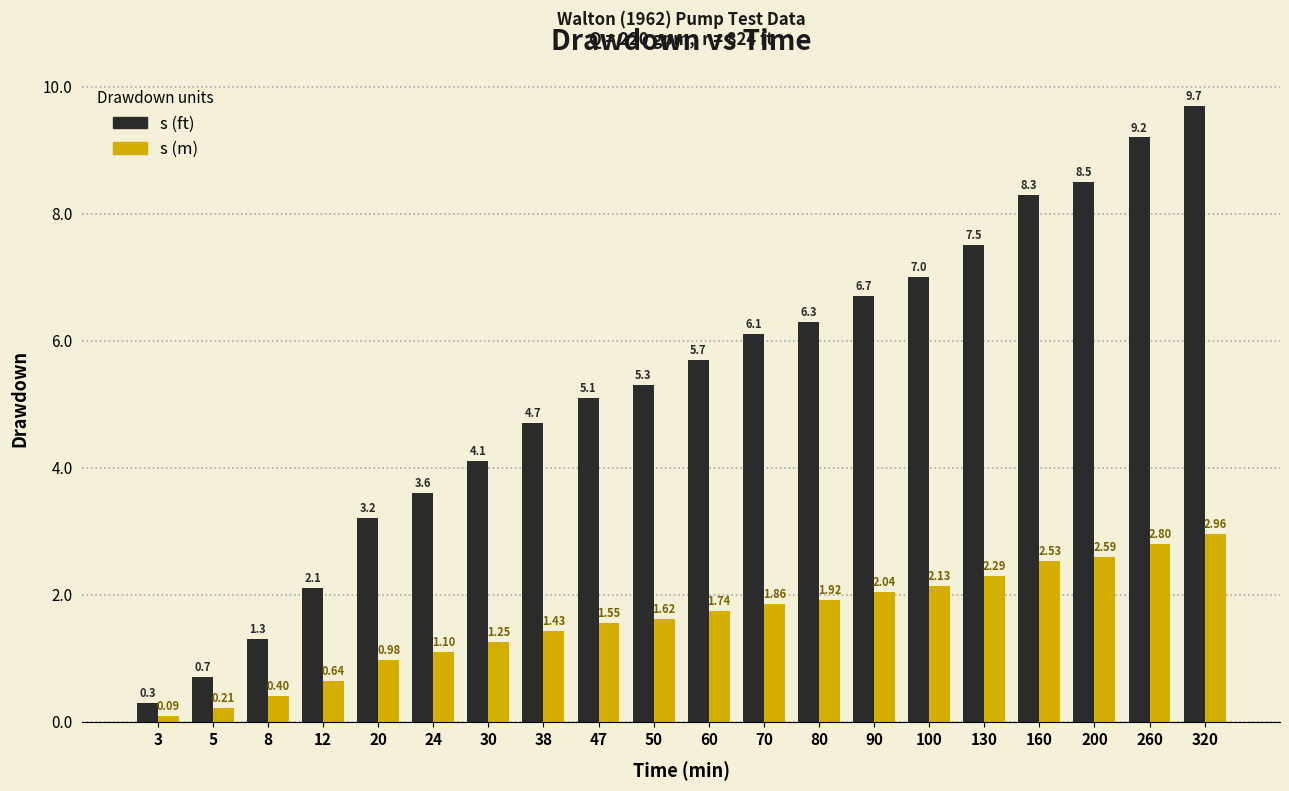

What is the value of the s (m) bar at the 18th from the left?

2.6